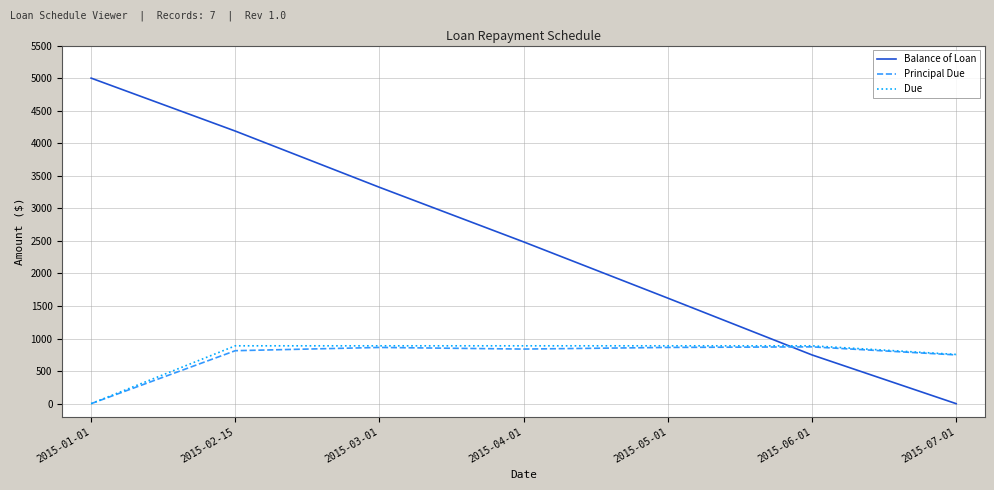

What is the greatest value displayed?

5000.0